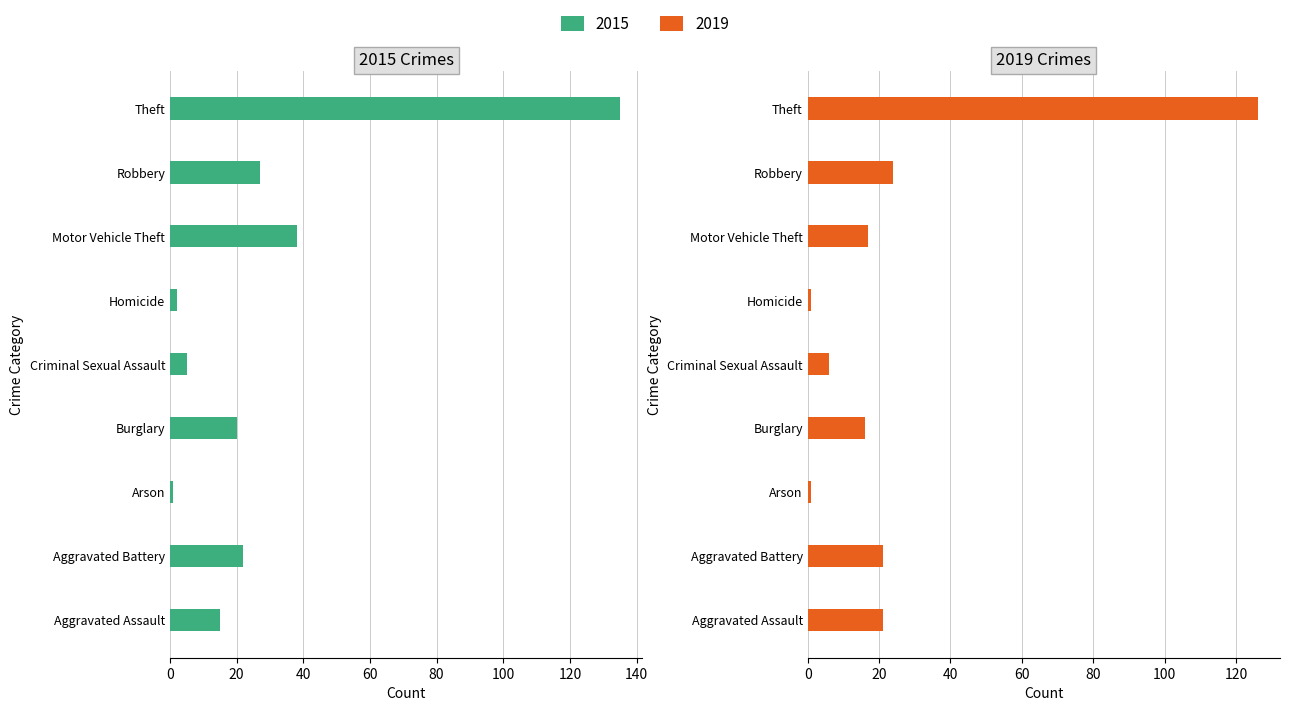

What is the value of the 2019 bar at the 5th from the left?

6